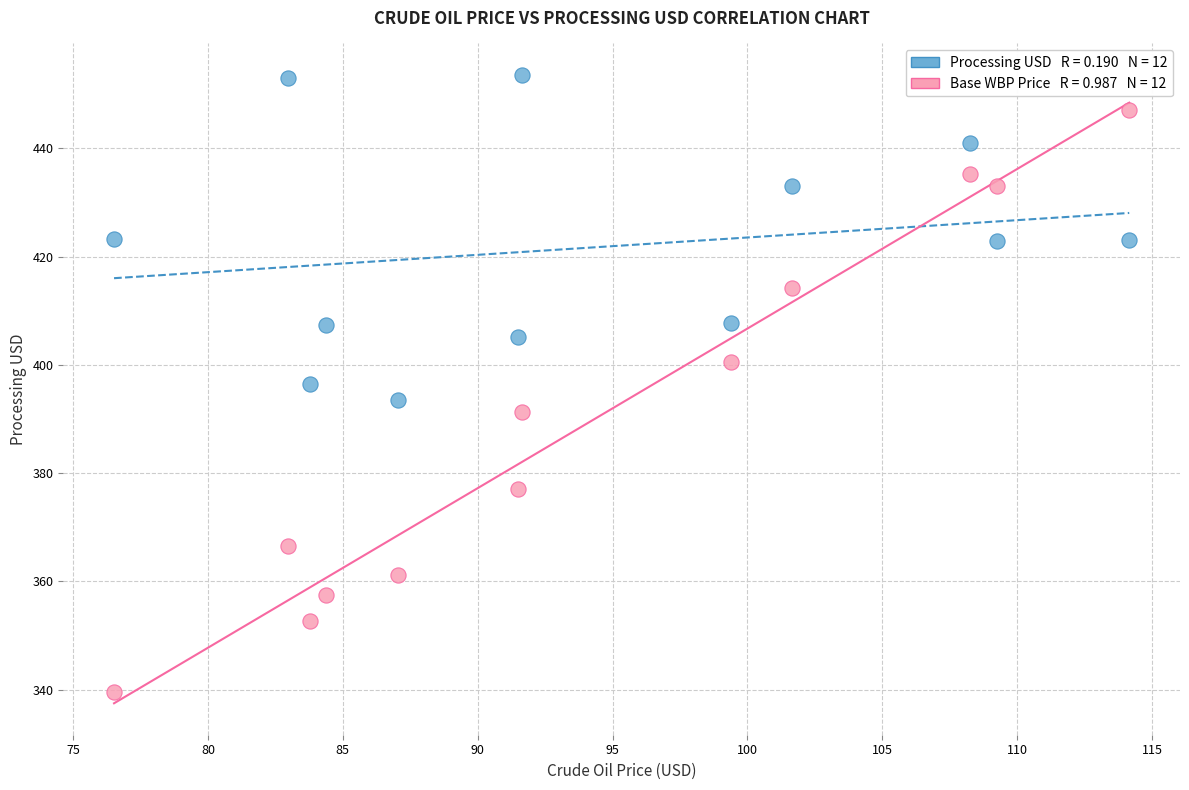

Across all data points, what is the range of Y values (max minus min)?

114.0